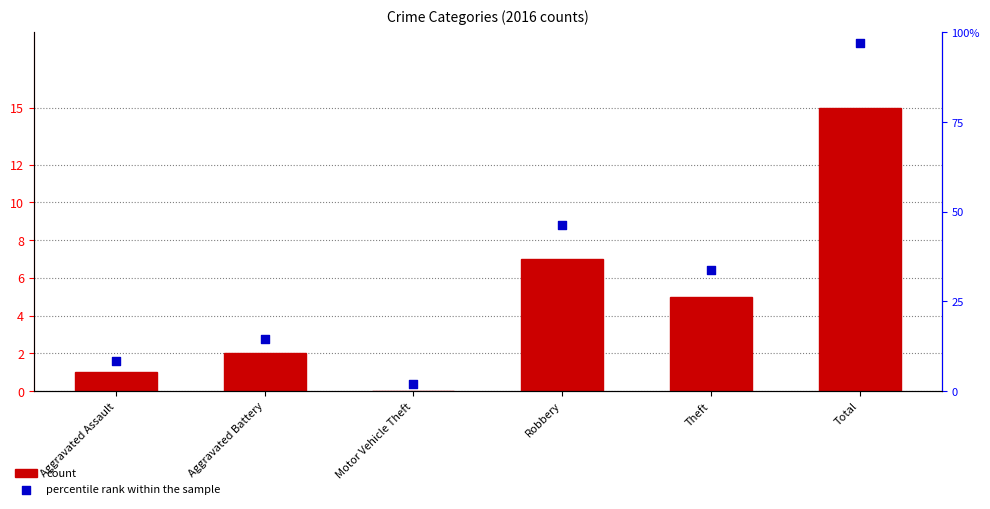

At which category is the sum across all series the highest?

Total